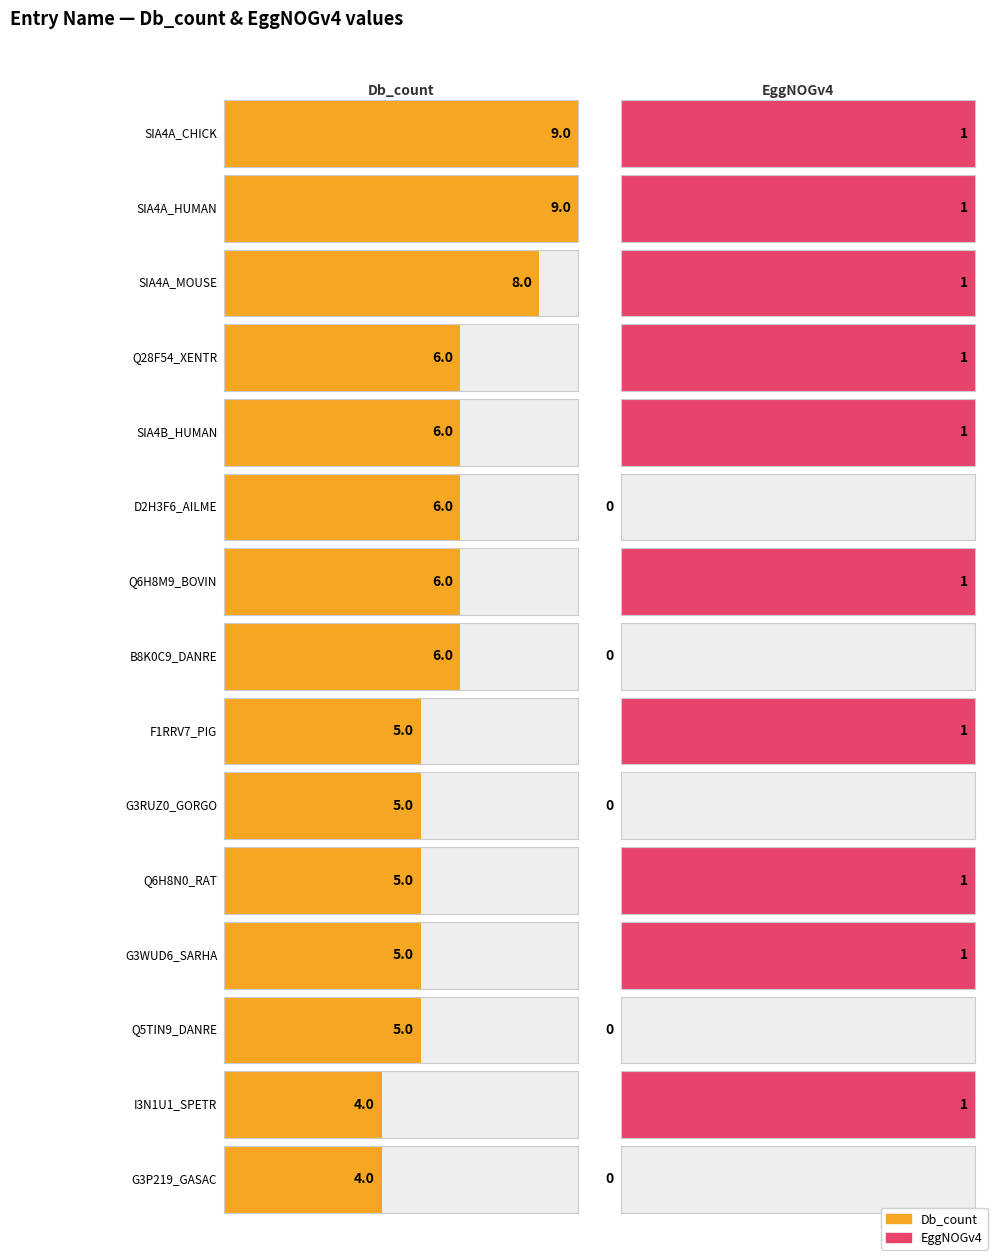

Which category has the highest value across all series?

SIA4A_CHICK